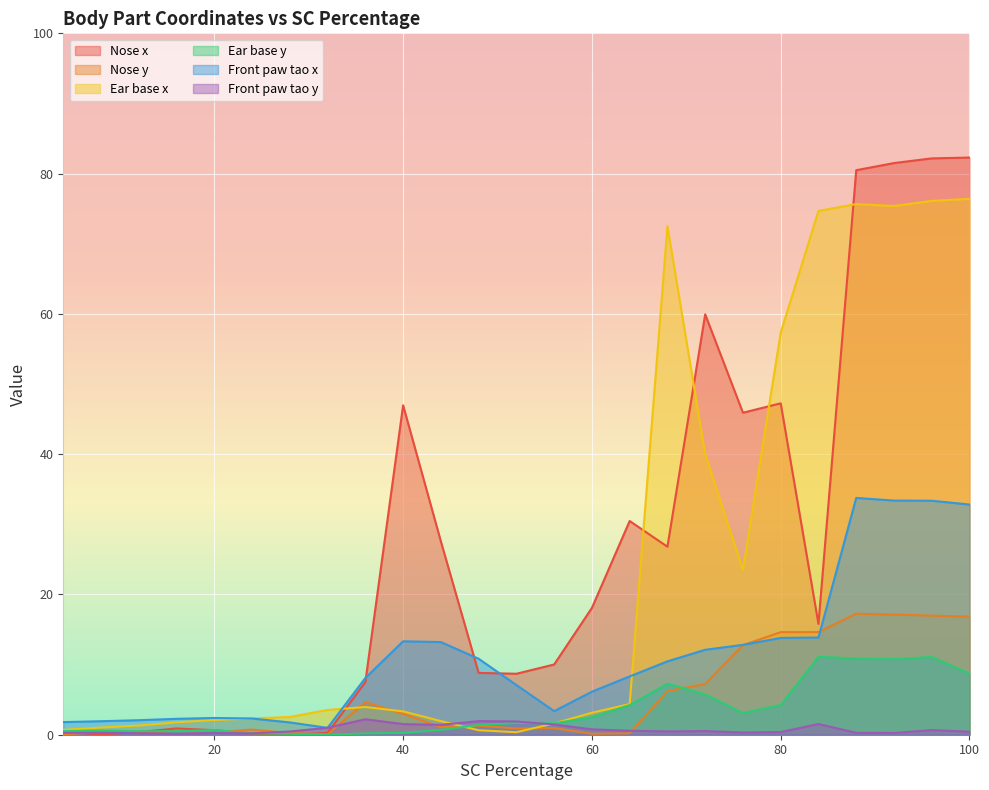

At how many categories does at least one series exceed 79?

4